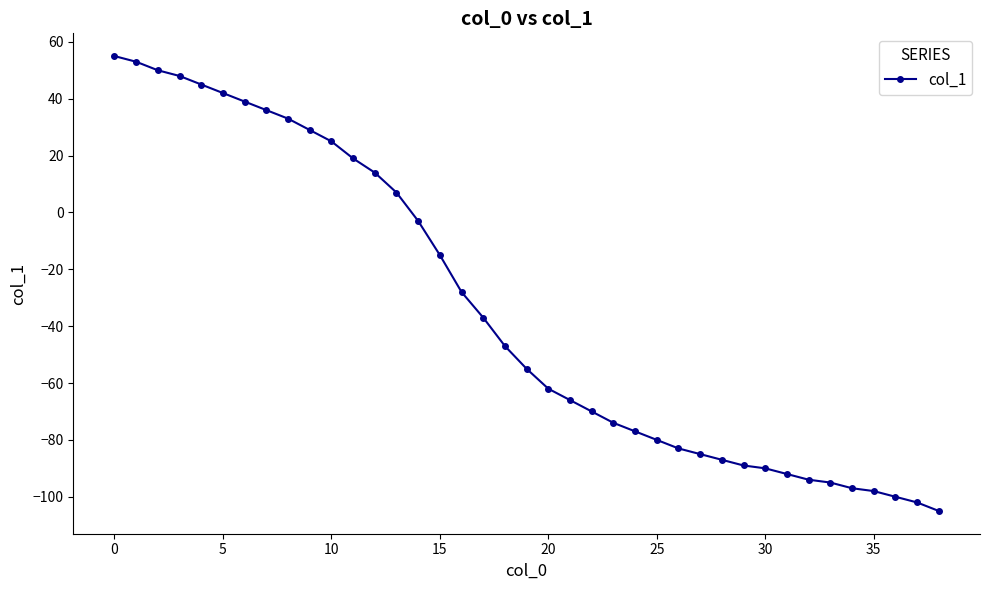

What is the difference between the second highest and second lowest values?

155